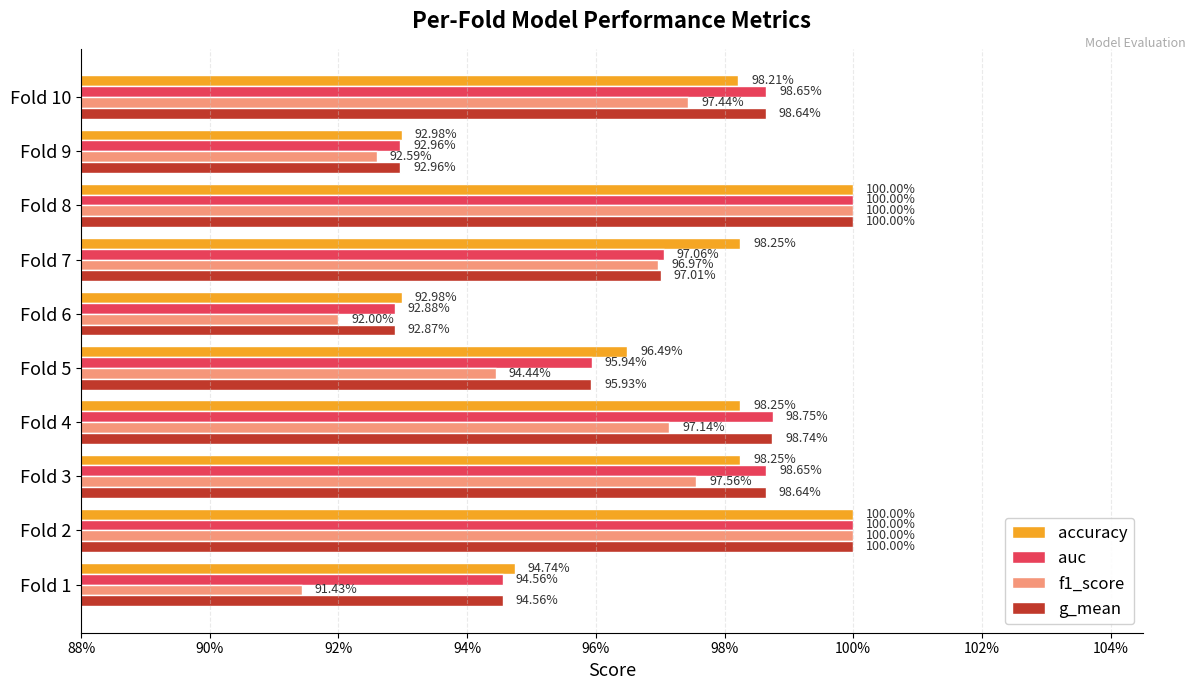

What are all the series names shown in the legend?

accuracy, auc, f1_score, g_mean